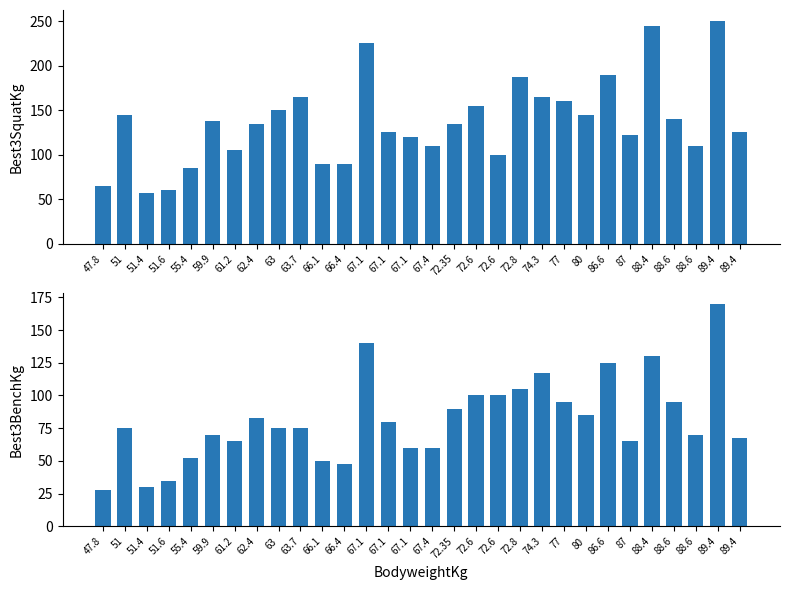

The value of Best3BenchKg at 66.4 is 47.5. True or false?

True